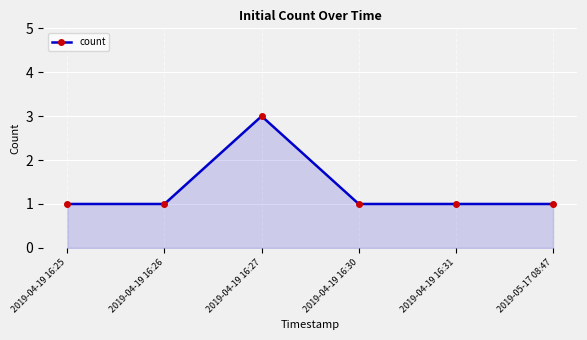

What is the sum of the values at 2019-05-17 08:47 and 2019-04-19 16:26?

2